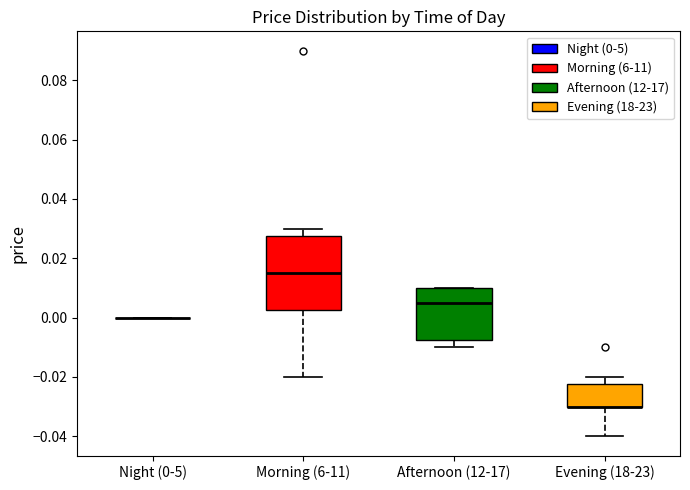

Where does the lower whisker of the box for Afternoon (12-17) end on the y-axis? The values are not printed on the chart, so give them approximately, as read against the axis.

-0.010